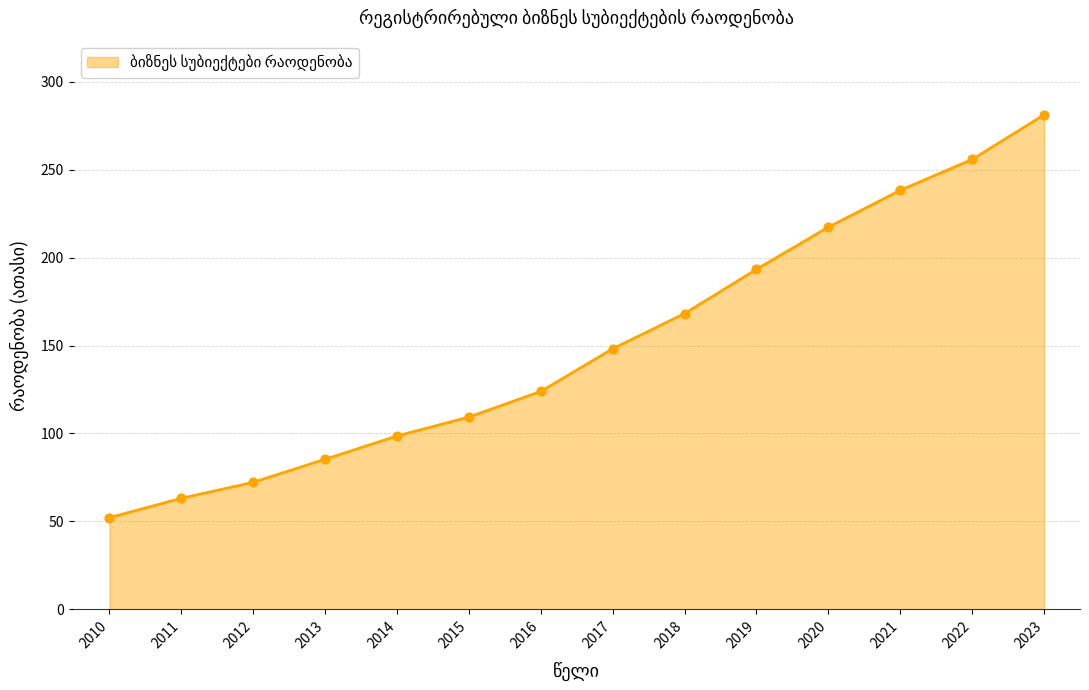

What is the change in value from 2012 to 2018?

+95.9